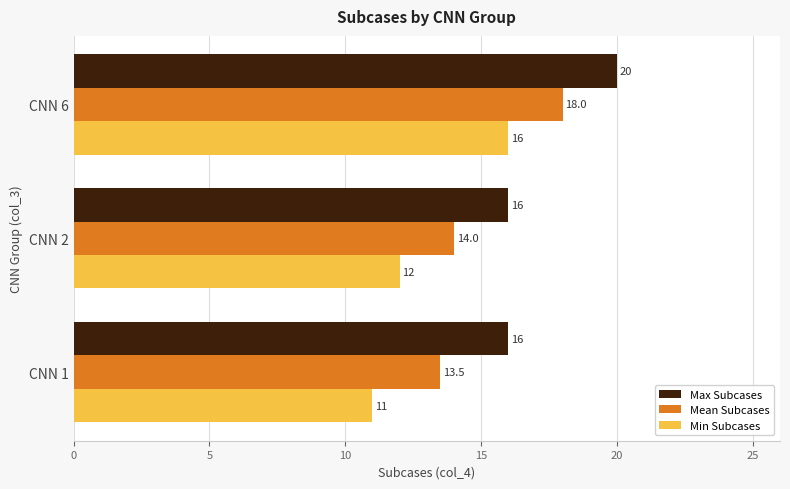

What are all the series names shown in the legend?

Max Subcases, Mean Subcases, Min Subcases